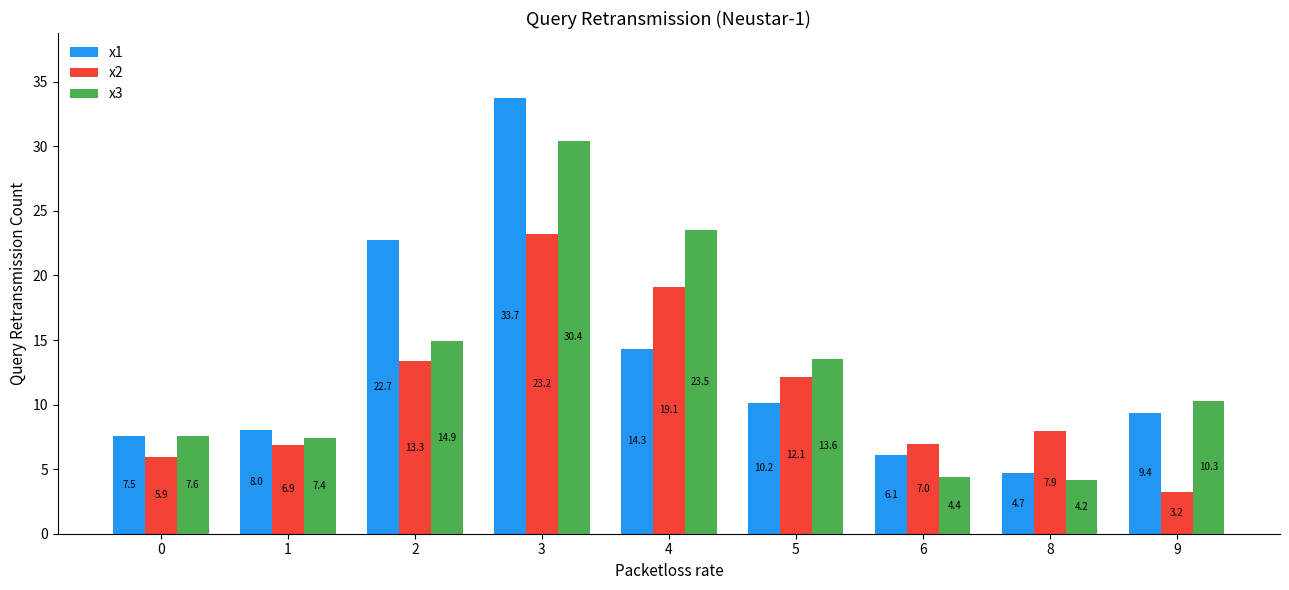

How many values in the x3 series are below 10?

4